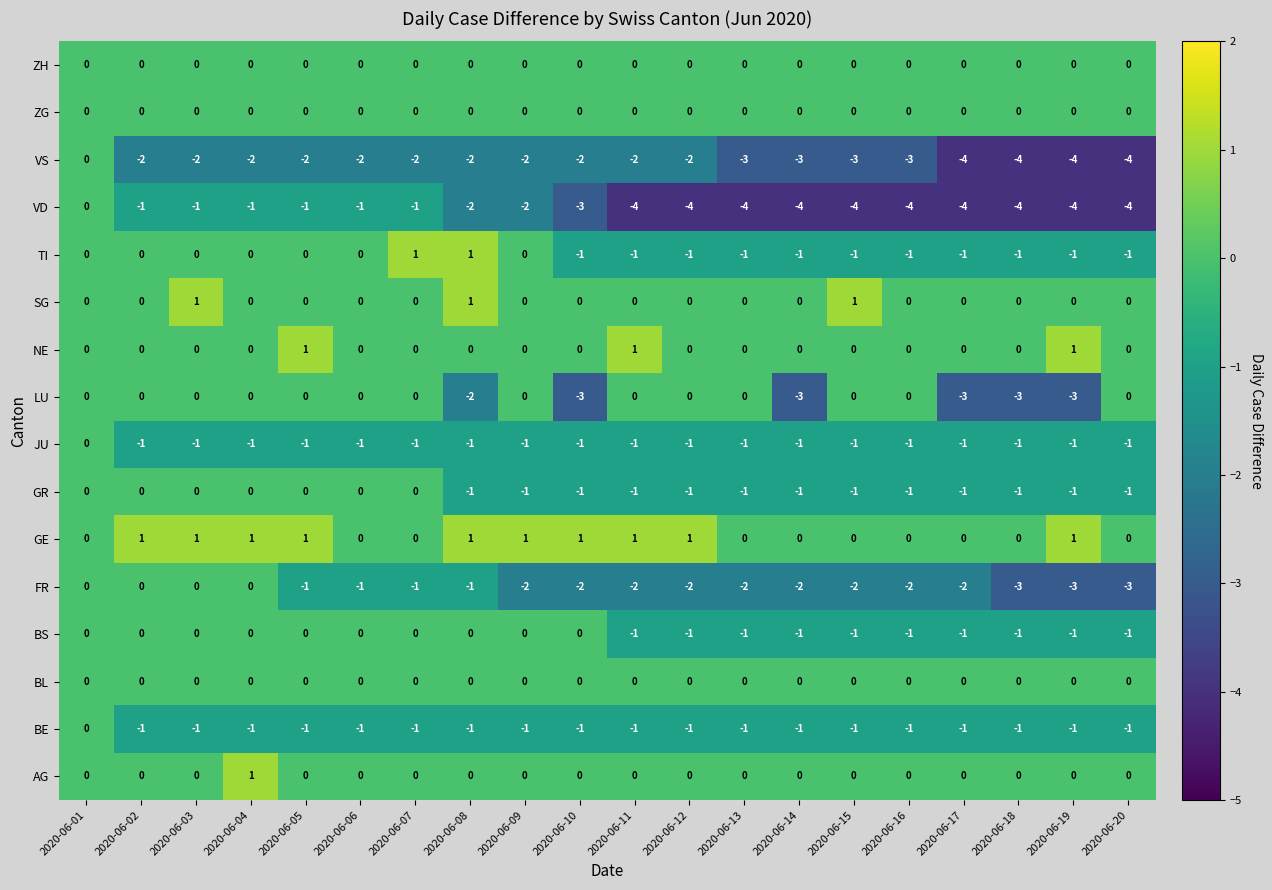

What is the total value across all series at 2020-06-08?

-7